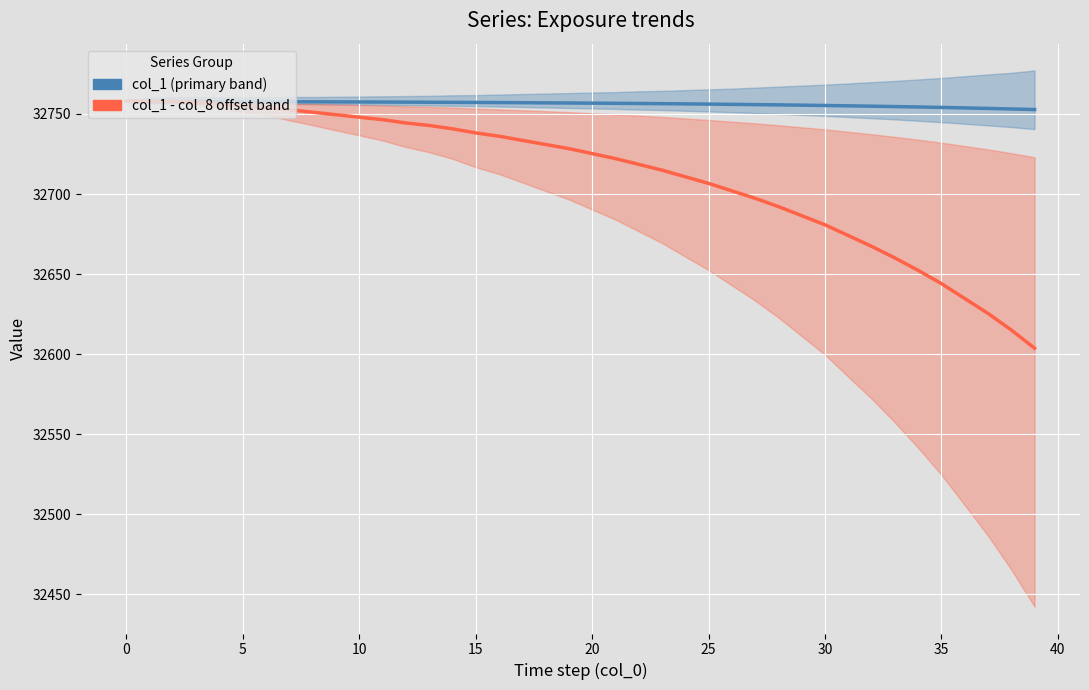

At 19, list the series in order from largest to smallest.

col_1 (primary), col_1 - col_8 offset